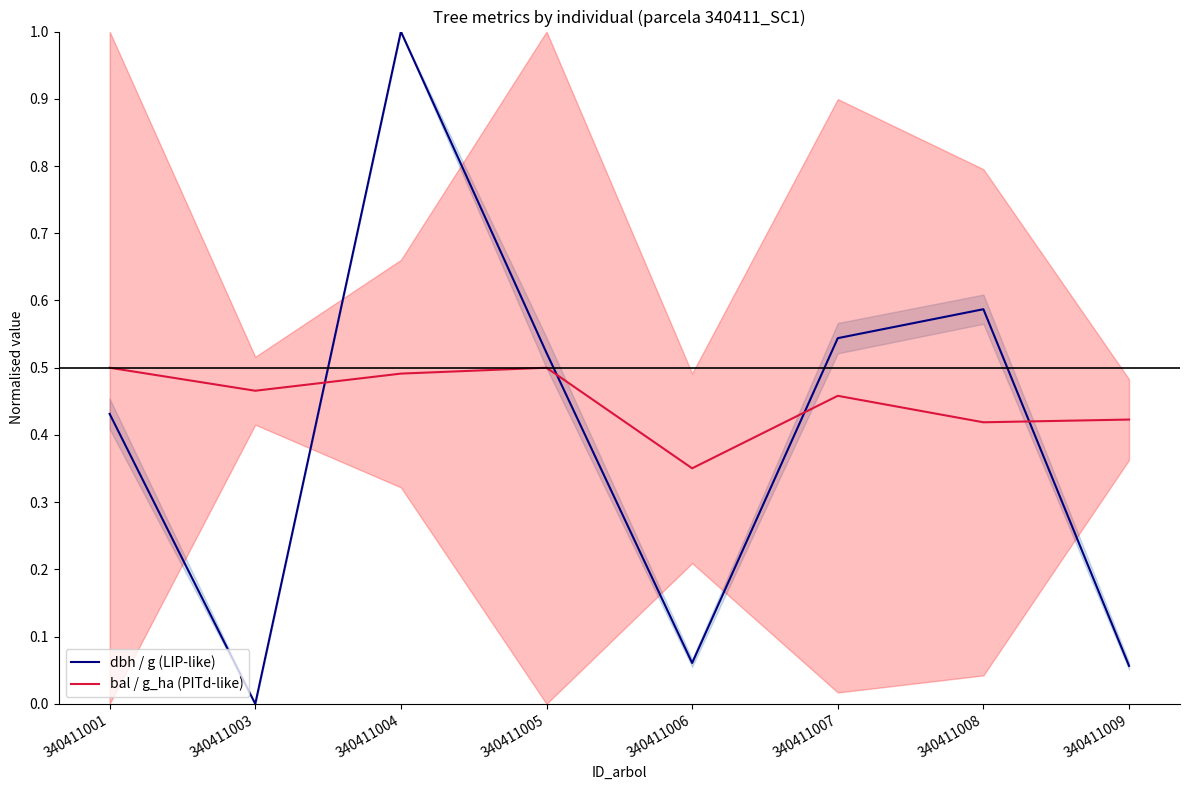

Which category has the highest value across all series?

340411004